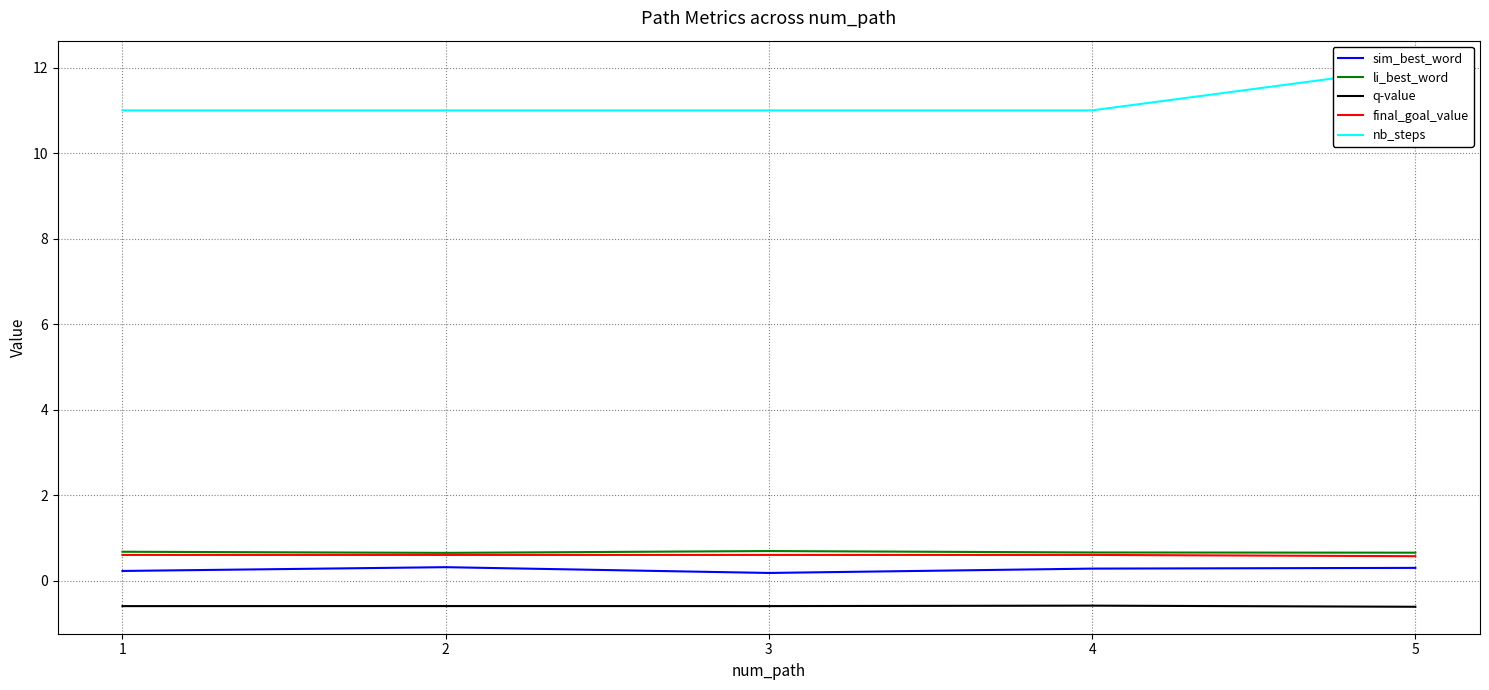

True or false: q-value has more than 0 points higher than both neighbors.

True